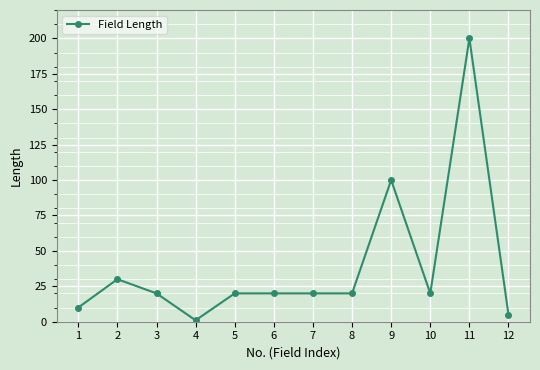

What is the value of the 7th point from the left?

20